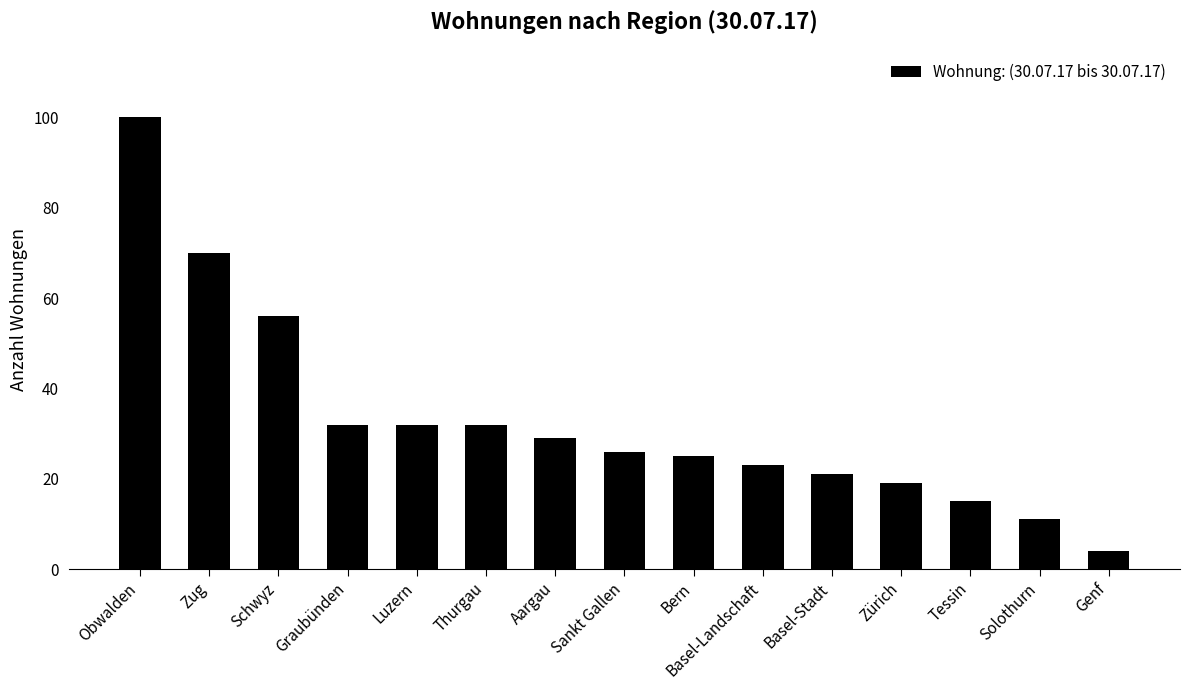

What is the difference between the maximum and minimum values?

96